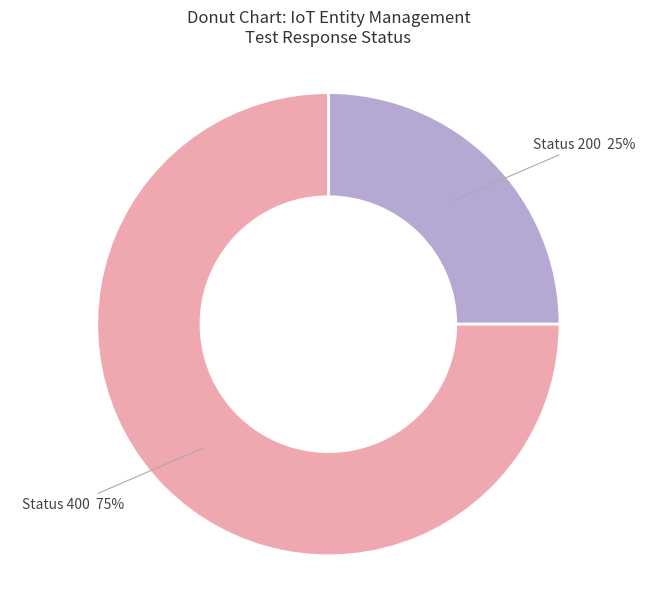

To the nearest percent, what is the average slice percentage?

50%